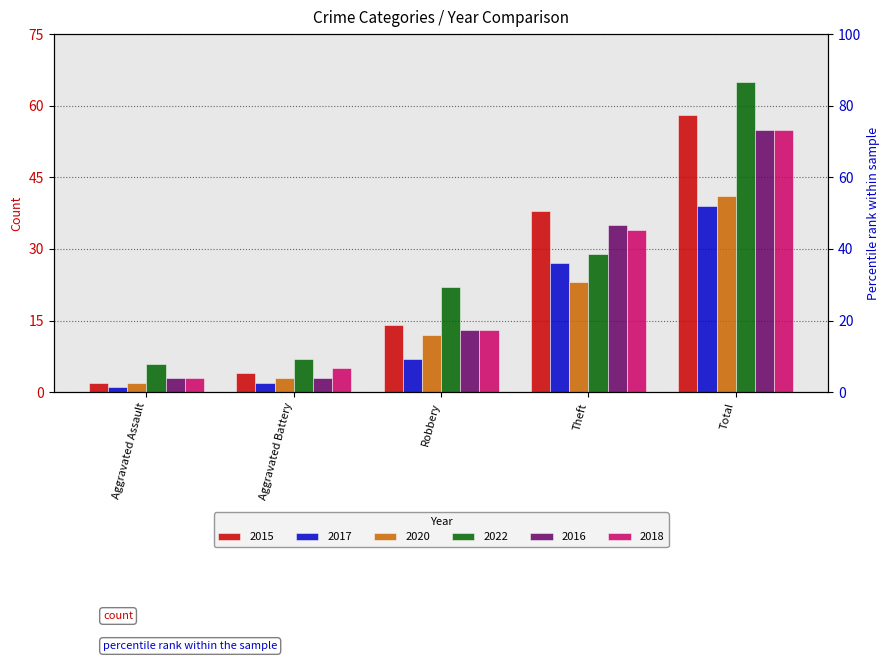

At how many categories does at least one series exceed 22?

2